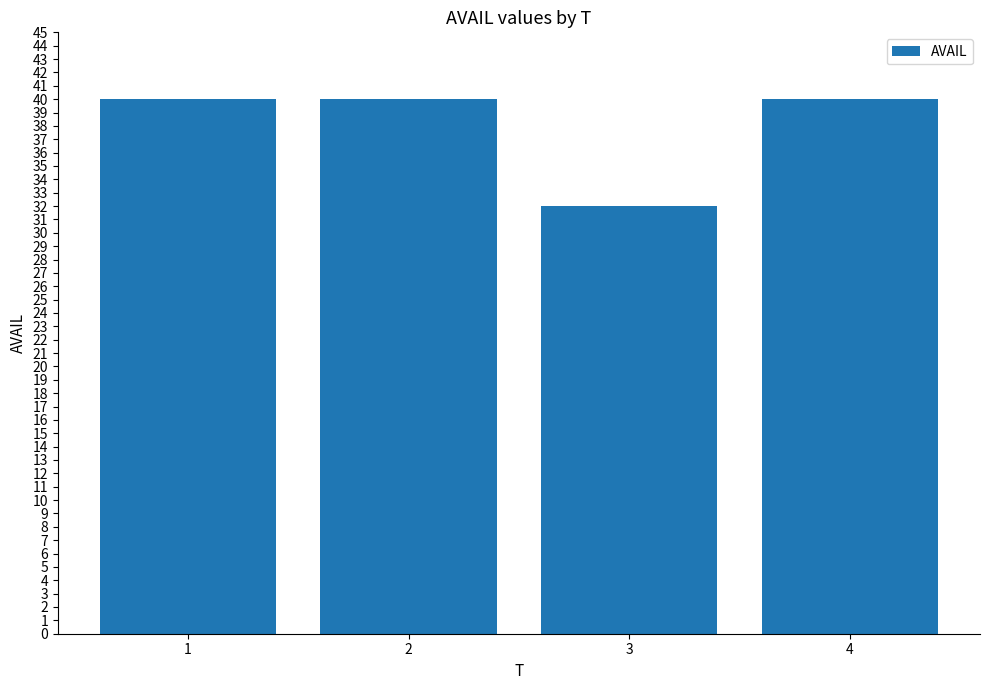

What is the ratio of the value at 3 to the value at 1?

0.8